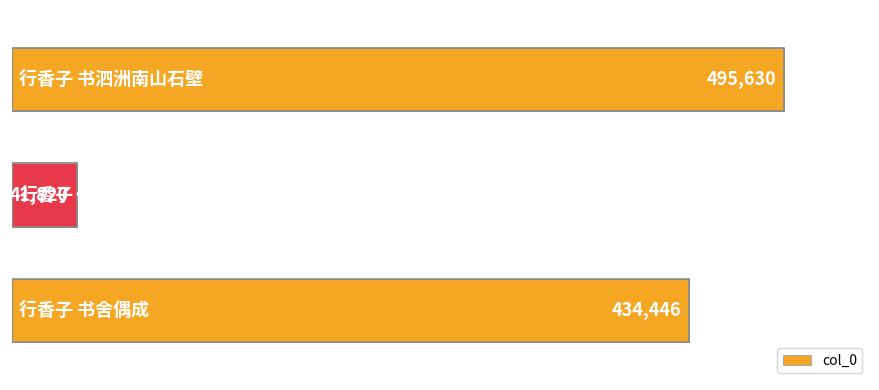

How many values are between 41820 and 495630?

3